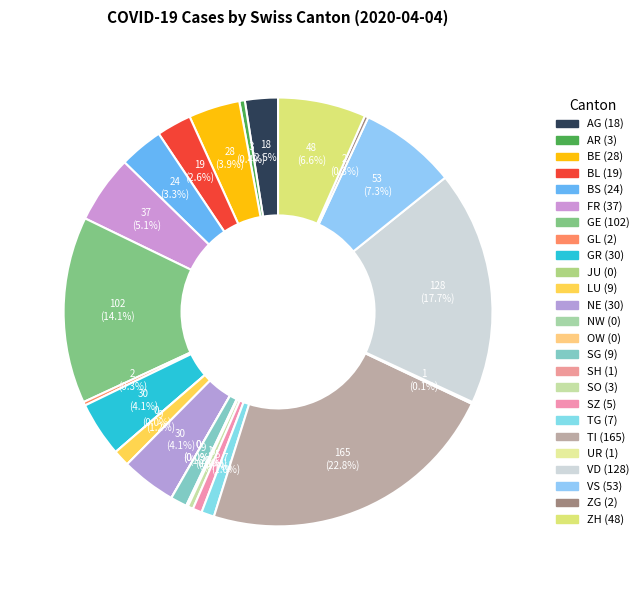

Is it true that ZH is 1% of the pie?

False